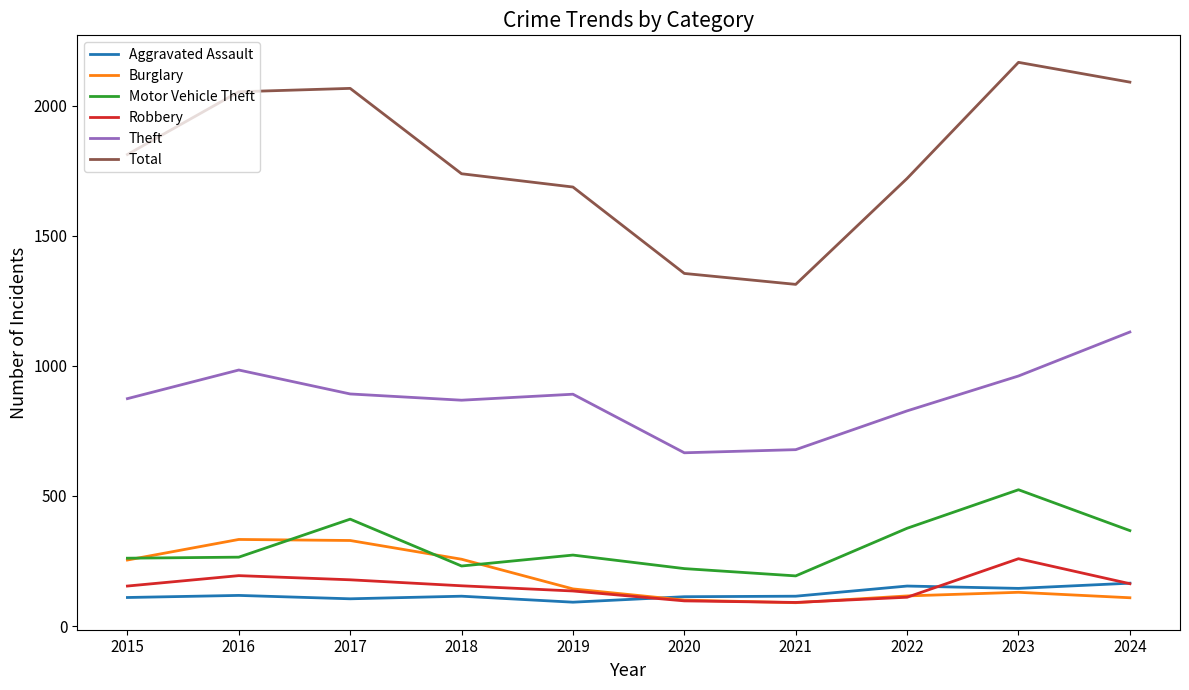

Is it true that Theft equals 678 at 2021?

True